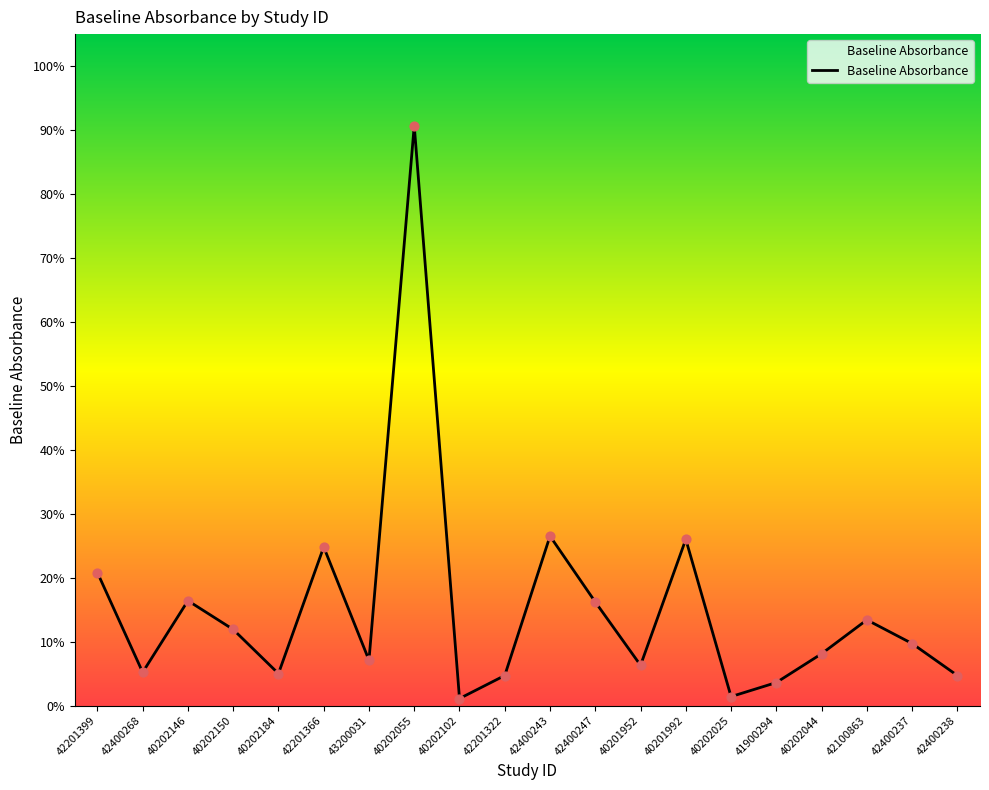

Between 41900294 and 40202055, which is larger?

40202055